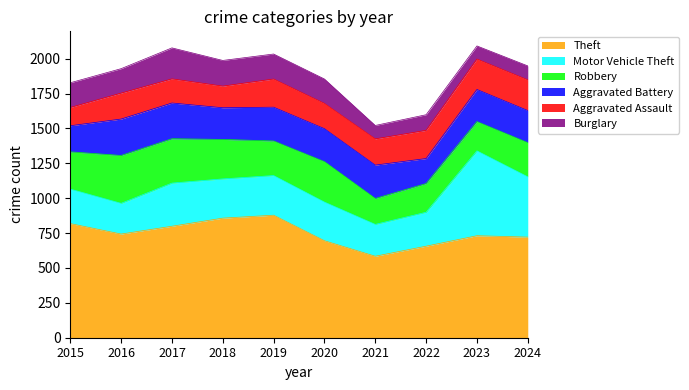

Reading left to right, list all the values displayed in this chart.

Theft: 2015=818	2016=743	2017=799	2018=857	2019=878	2020=695	2021=584	2022=656	2023=731	2024=721
Motor Vehicle Theft: 2015=247	2016=220	2017=309	2018=281	2019=284	2020=277	2021=228	2022=243	2023=608	2024=432
Robbery: 2015=267	2016=343	2017=318	2018=283	2019=248	2020=290	2021=186	2022=206	2023=210	2024=245
Aggravated Battery: 2015=187	2016=261	2017=256	2018=227	2019=242	2020=236	2021=239	2022=179	2023=230	2024=230
Aggravated Assault: 2015=131	2016=186	2017=173	2018=155	2019=202	2020=181	2021=188	2022=202	2023=218	2024=220
Burglary: 2015=177	2016=175	2017=222	2018=184	2019=179	2020=175	2021=96	2022=112	2023=94	2024=100